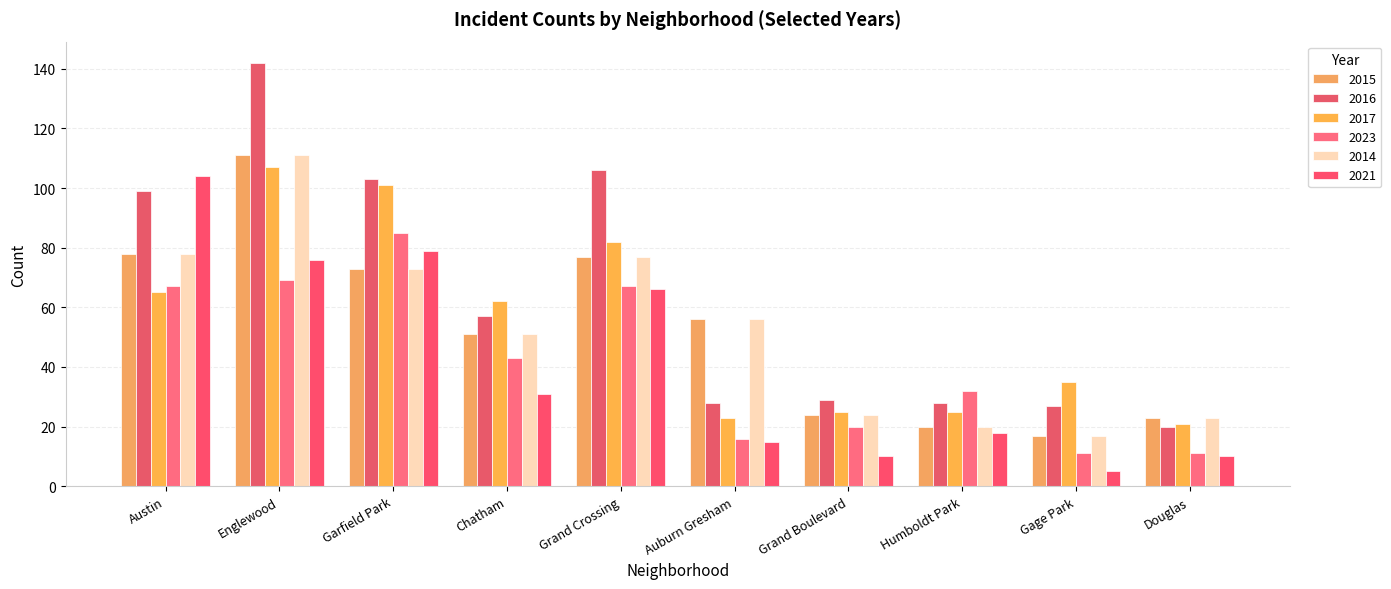

Are the bars grouped side by side (vs. stacked)?

Yes